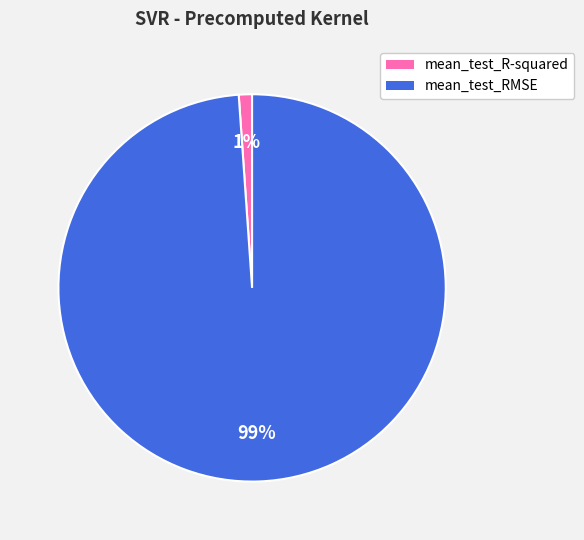

To the nearest percent, what is the difference between the mean_test_RMSE and mean_test_R-squared slice percentages?

98%